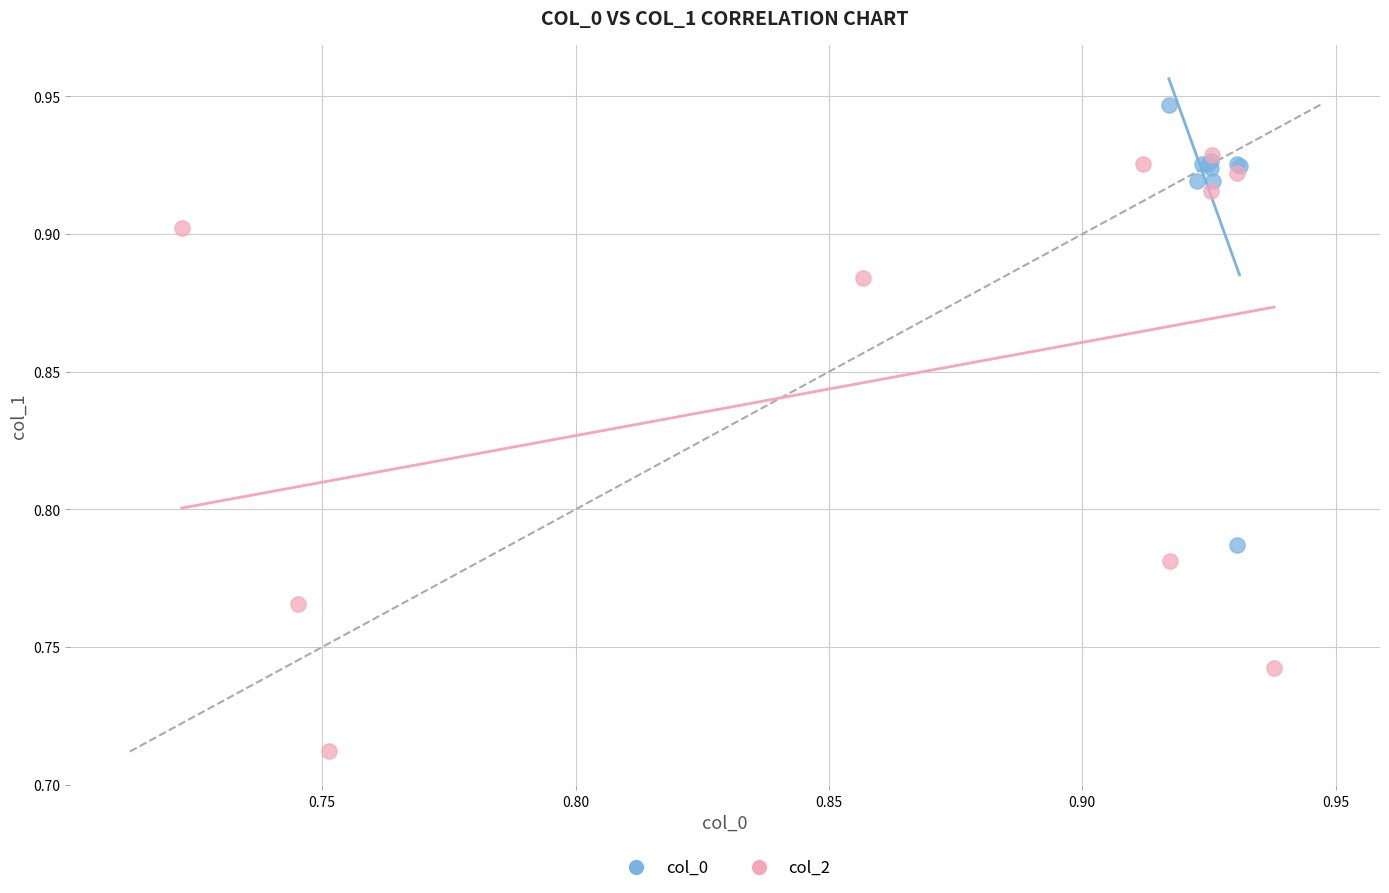

Which series has the widest spread of Y values?

col_2